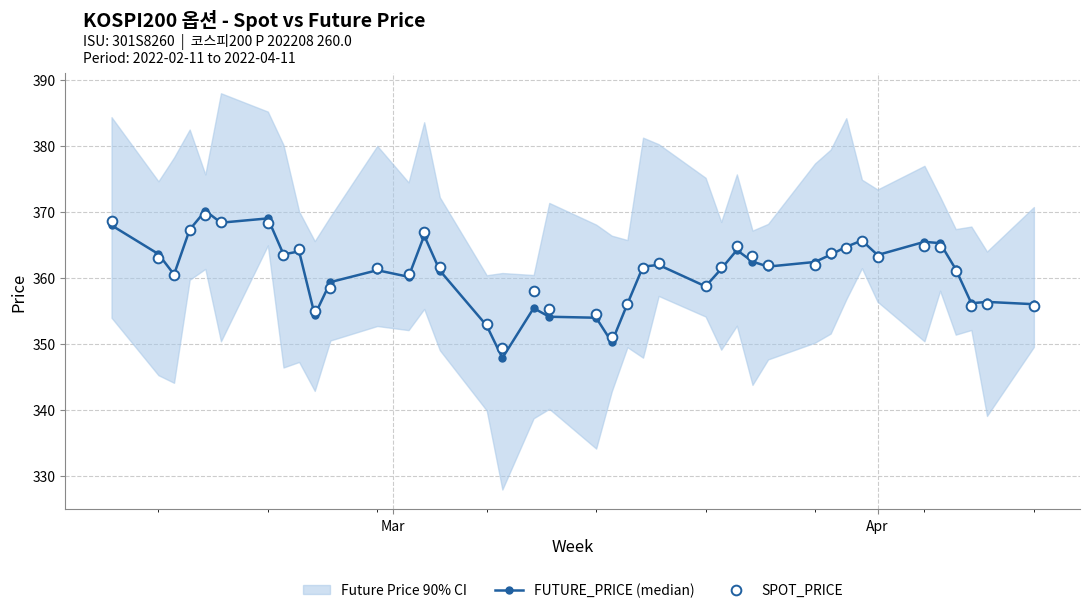

What is the lowest value of the SPOT_PRICE series?

349.4